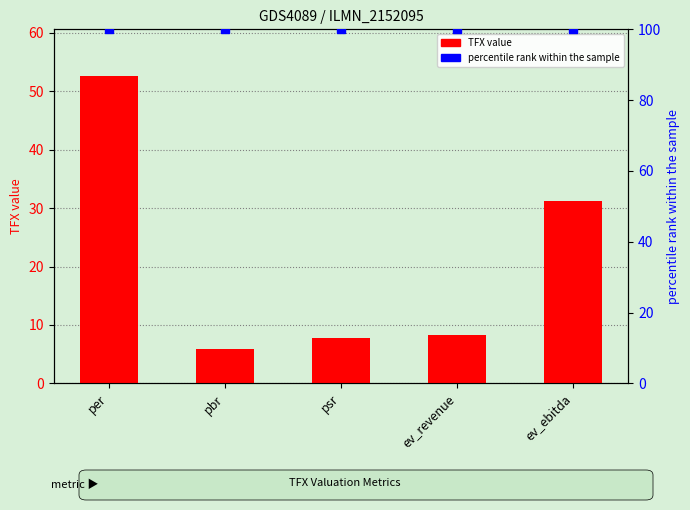

Which series has the widest spread of Y values?

TFX